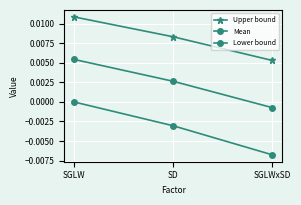

What is the label of the 2nd point from the left?

SD